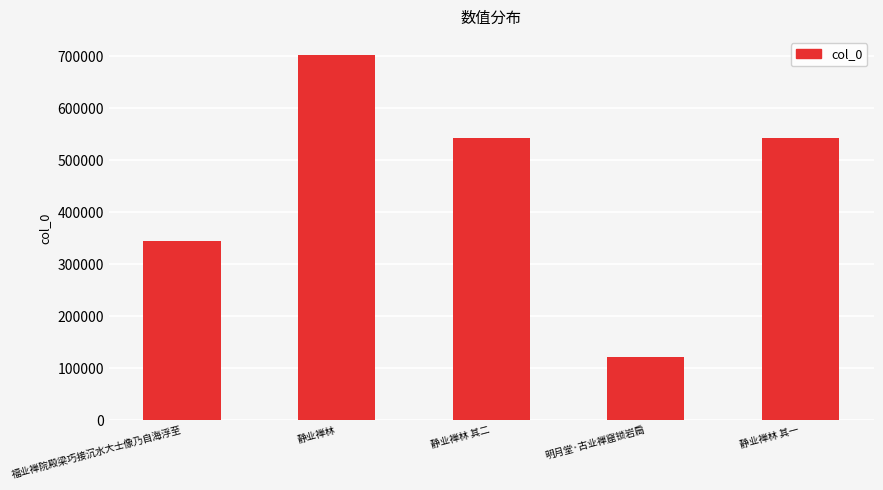

Does the chart contain stacked bars?

No